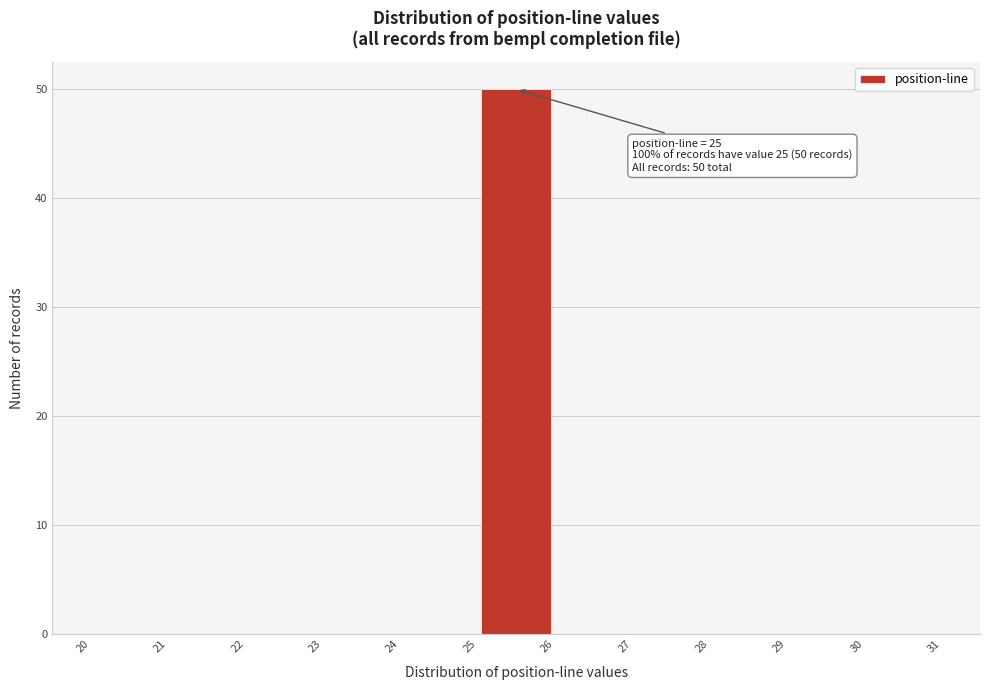

Which range on the x-axis has the tallest bar?

25 to 26